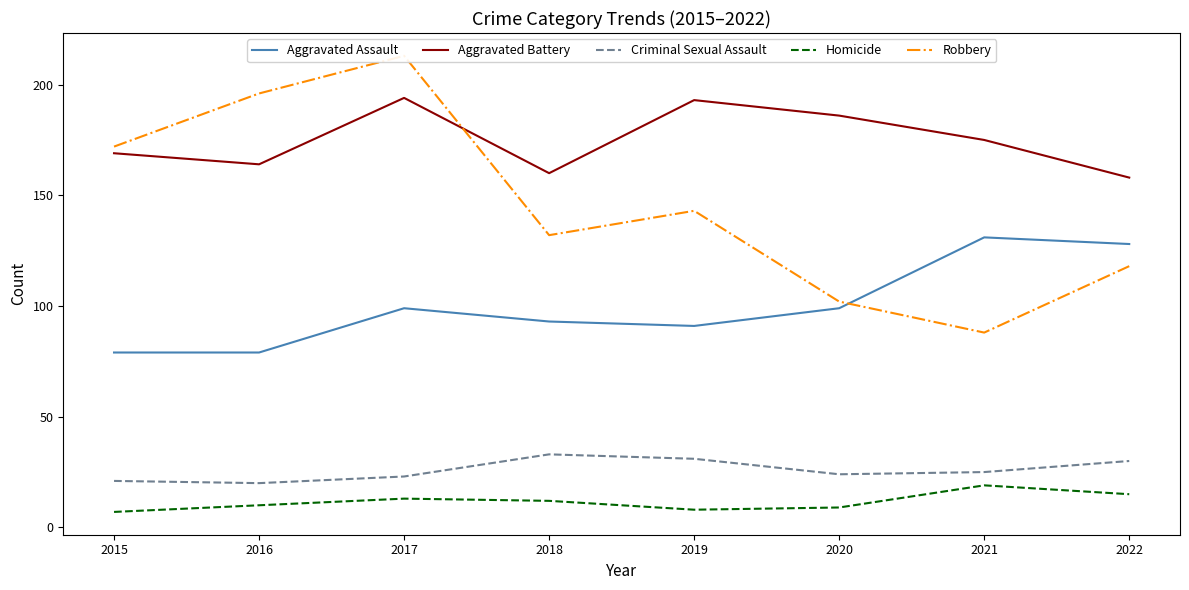

True or false: Homicide and Robbery cross at least once.

False